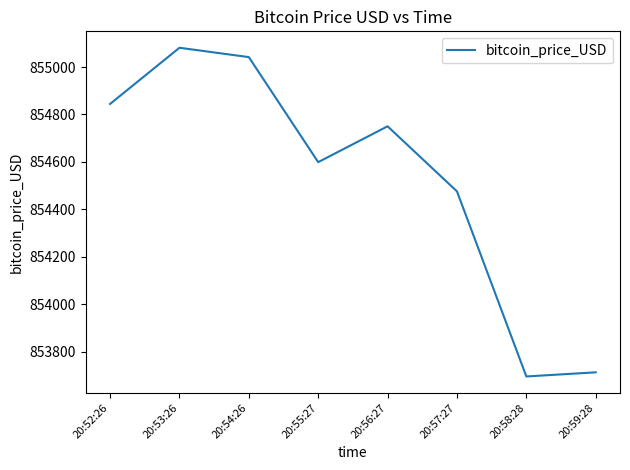

The value at 20:57:27 is 854476.0. True or false?

True